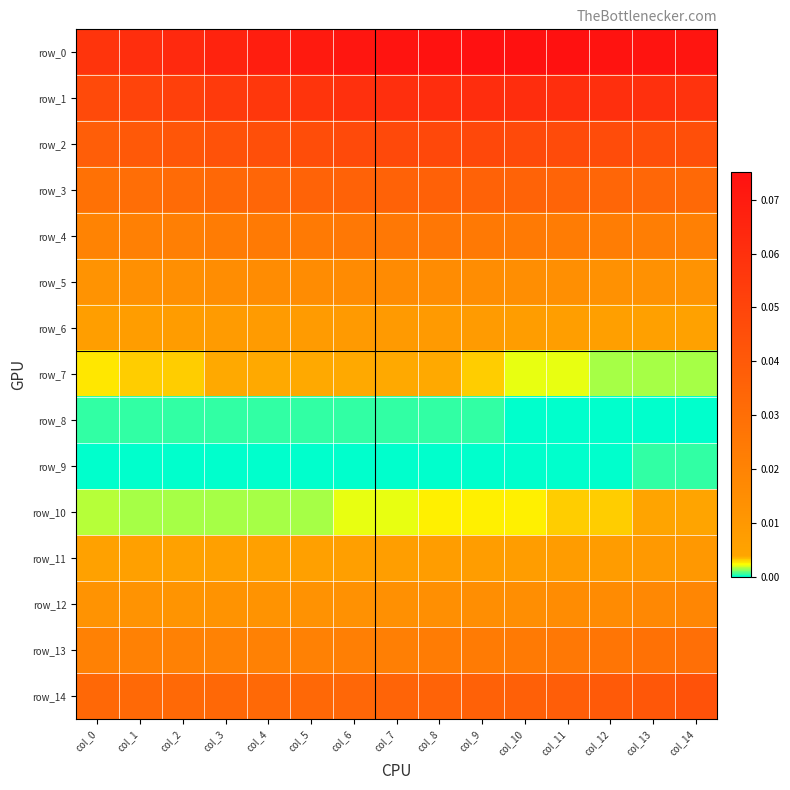

Rank the series at col_5 from highest to lowest value.

row_0, row_1, row_2, row_3, row_14, row_4, row_13, row_5, row_12, row_6, row_11, row_7, row_10, row_8, row_9